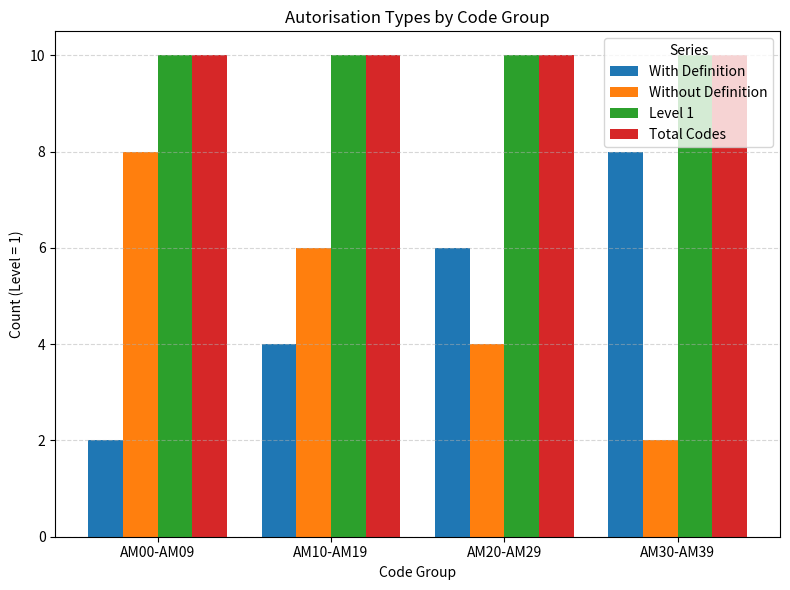

Is the value of With Definition at AM30-AM39 greater than the value of Level 1 at AM10-AM19?

No